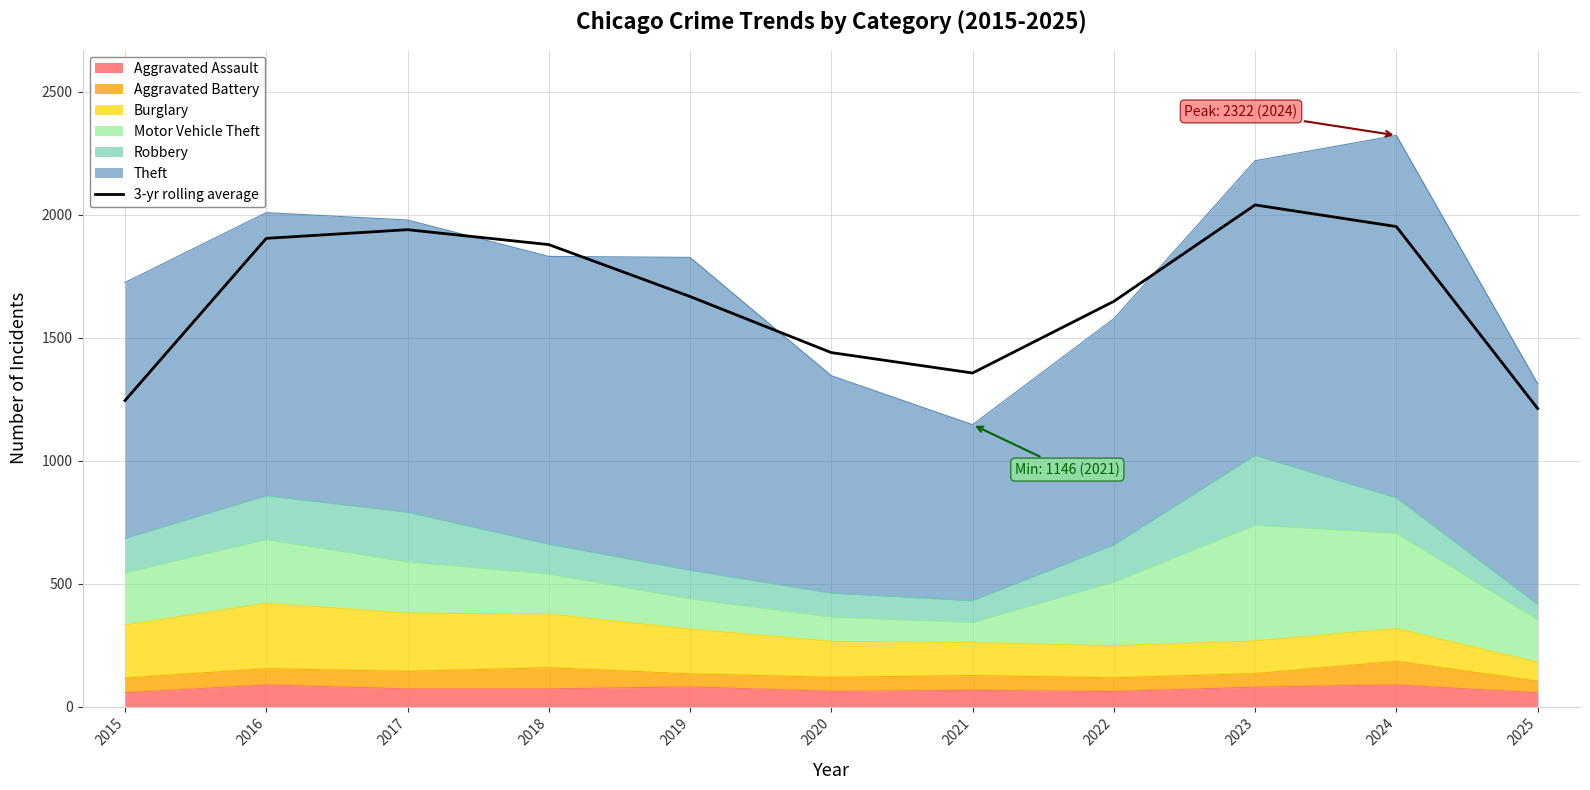

What is the difference between the values at 2015 and 2025?

32.3